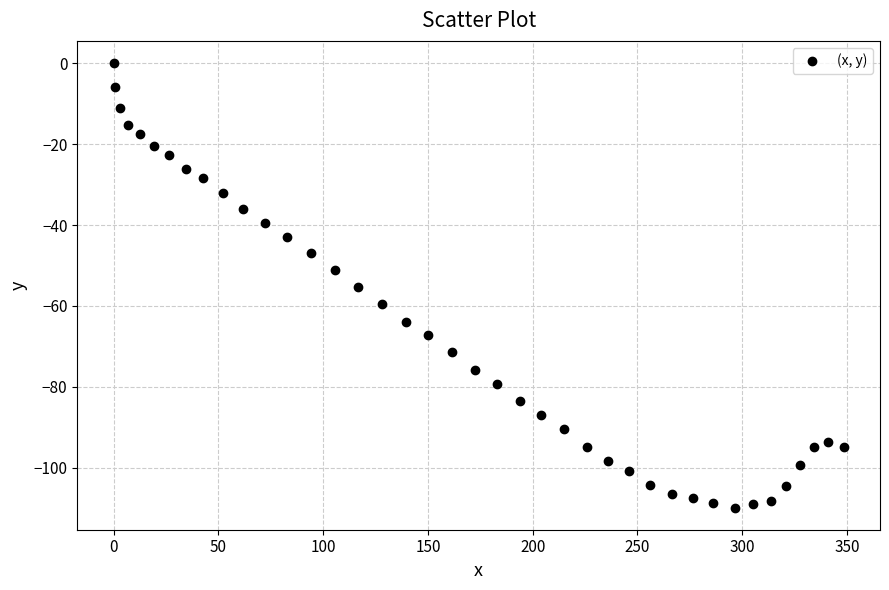

What Y value in the scatter plot is closest to -54?

-55.4